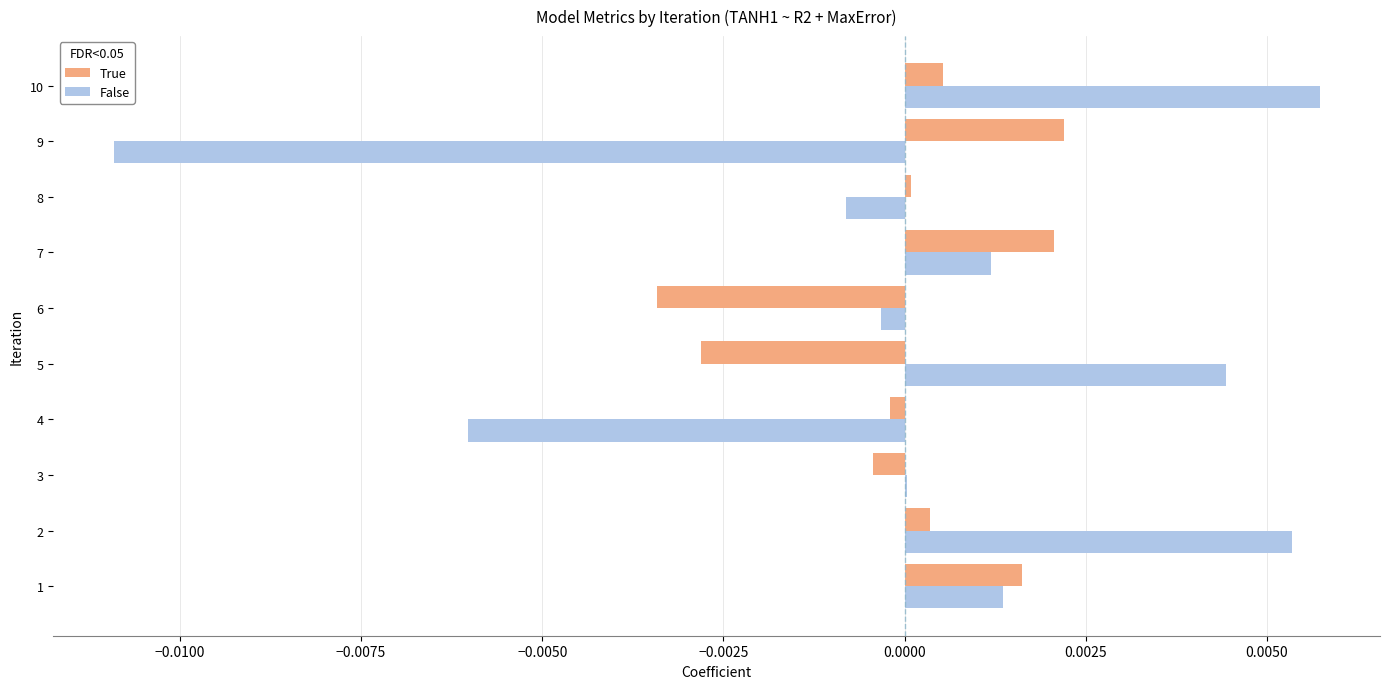

Count the number of categories in the chart.

10